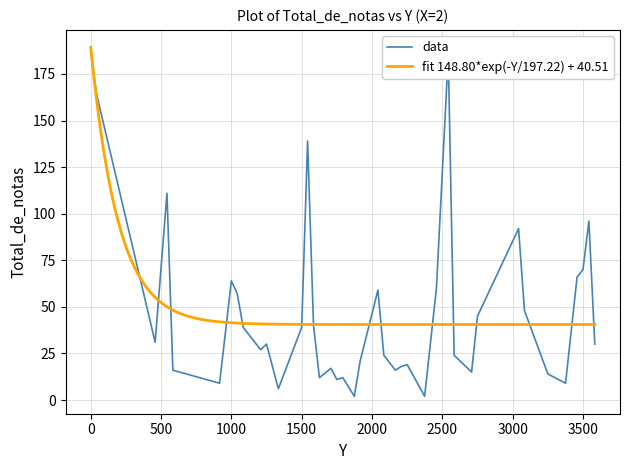

What is the difference between the values at 3500.0 and 2458.0?

10